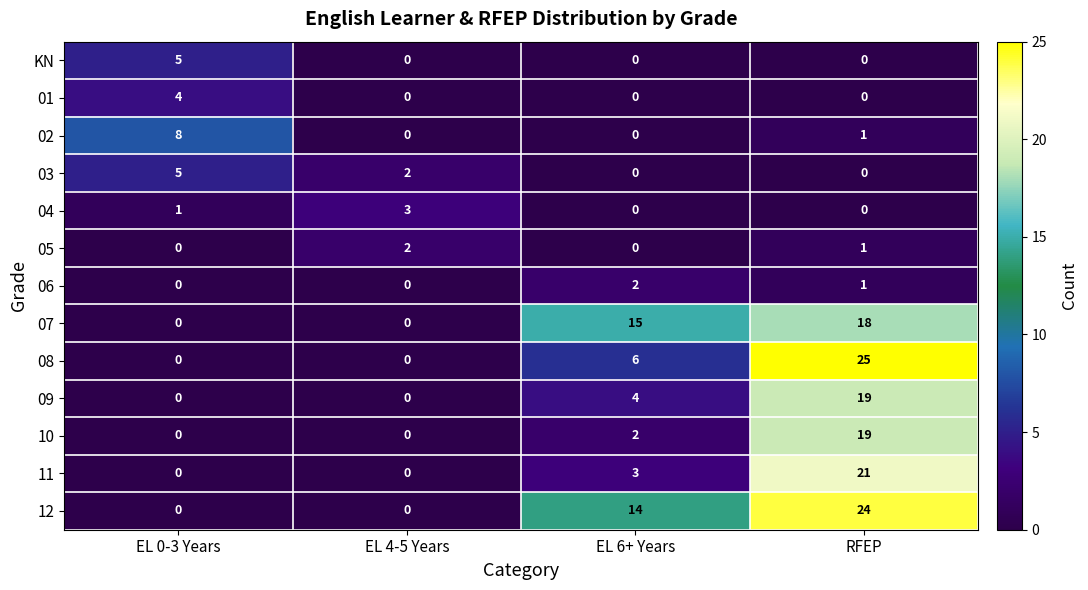

How many distinct data groups are displayed?

13